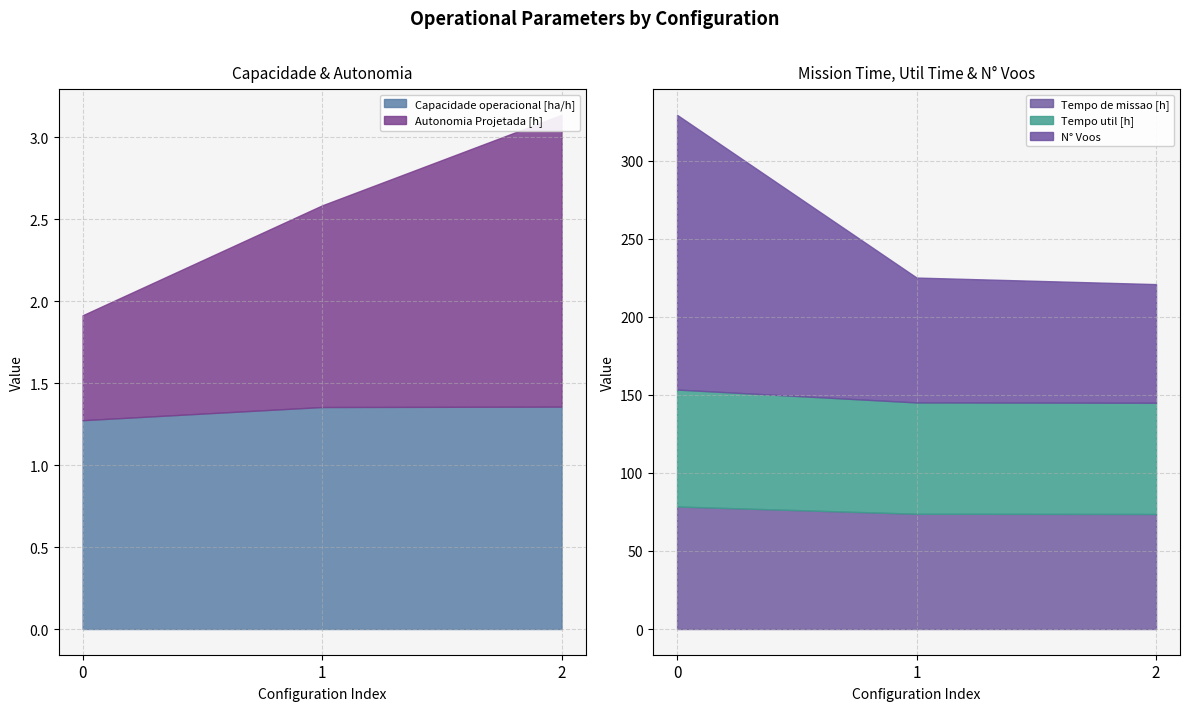

List the series in order of their peak value, lowest first.

Capacidade operacional [ha/h], Autonomia Projetada [h], Tempo util [h], Tempo de missao [h], N° Voos